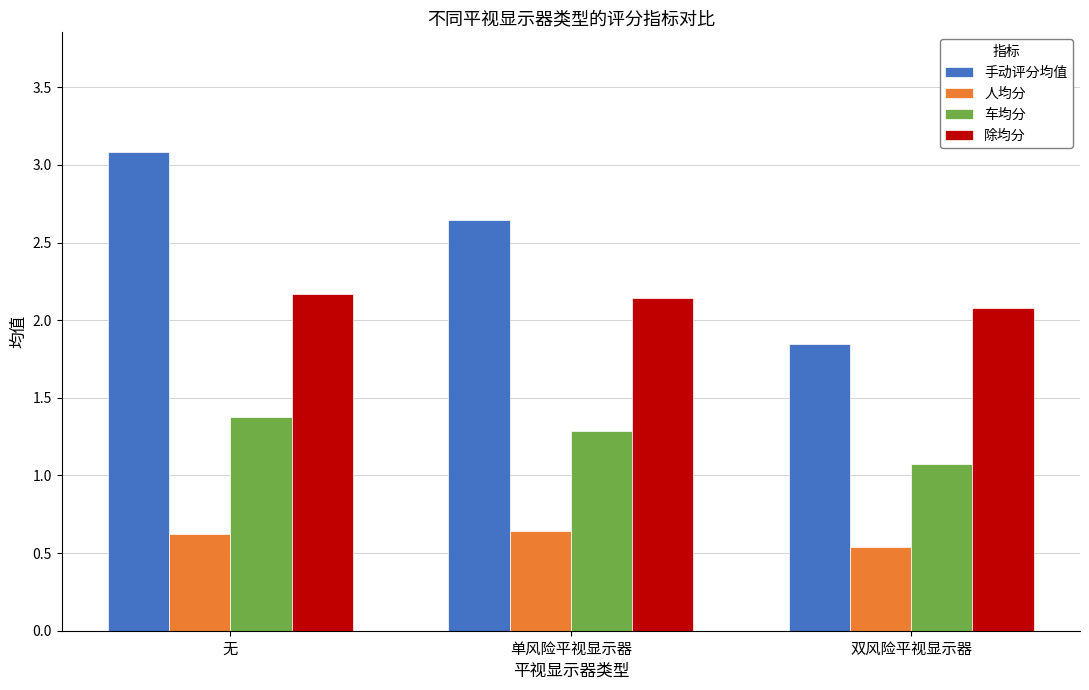

Does the chart contain any negative values?

No